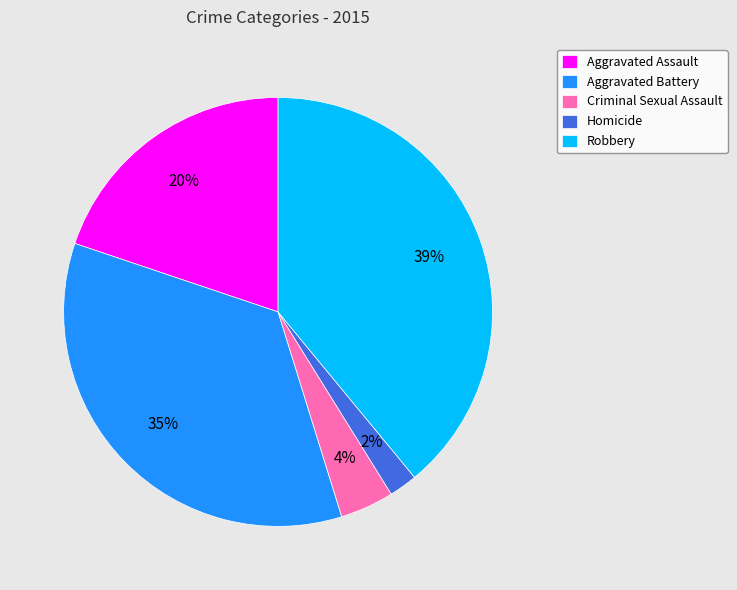

To the nearest percent, what percentage of the pie is Aggravated Assault?

20%